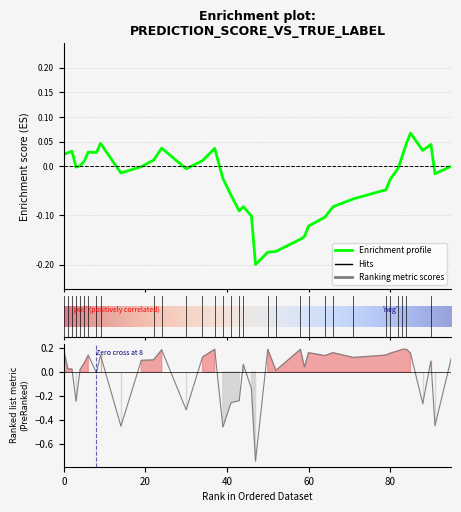

Does the chart display data point markers on the line(s)?

No